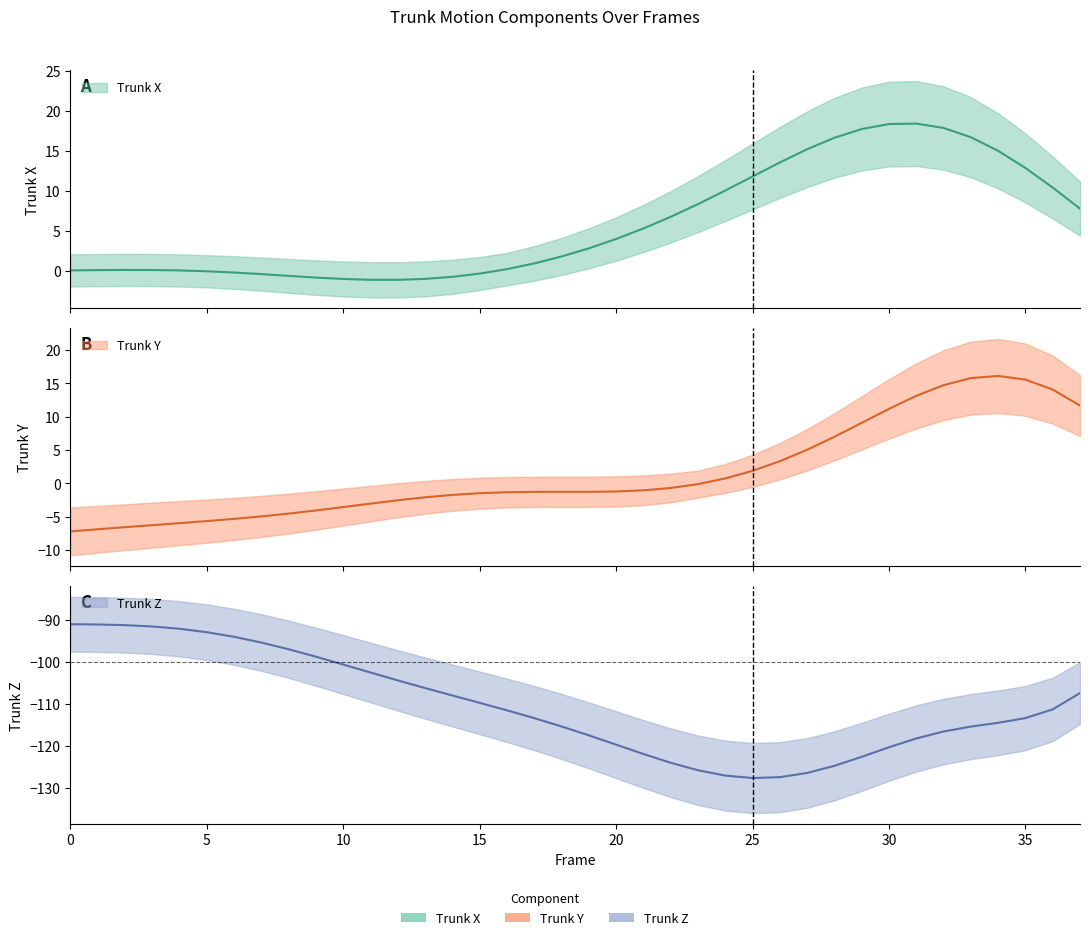

At which category does Trunk X reach its first local valley?

12